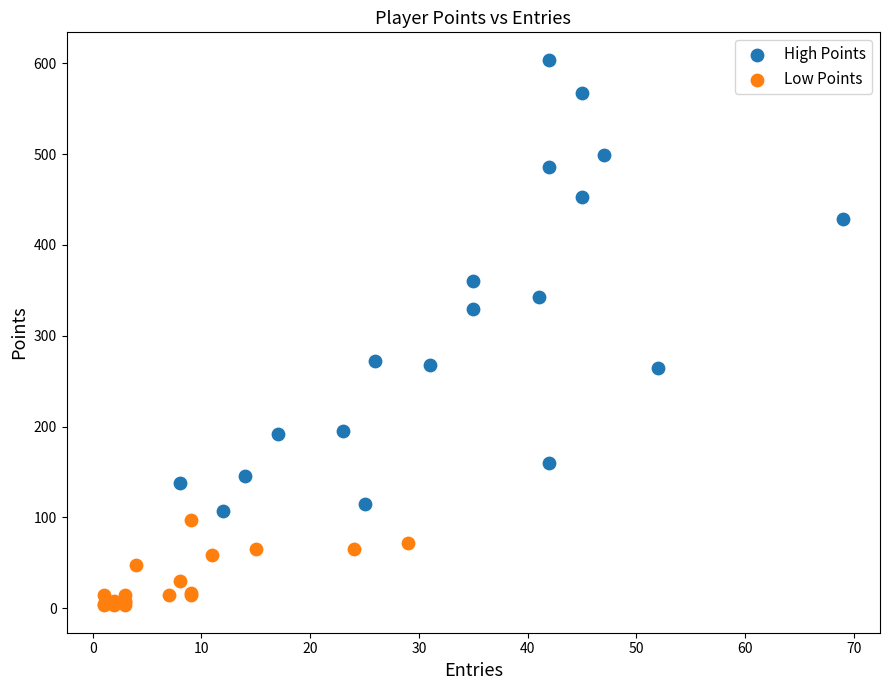

Which series has the widest spread of Y values?

High Points